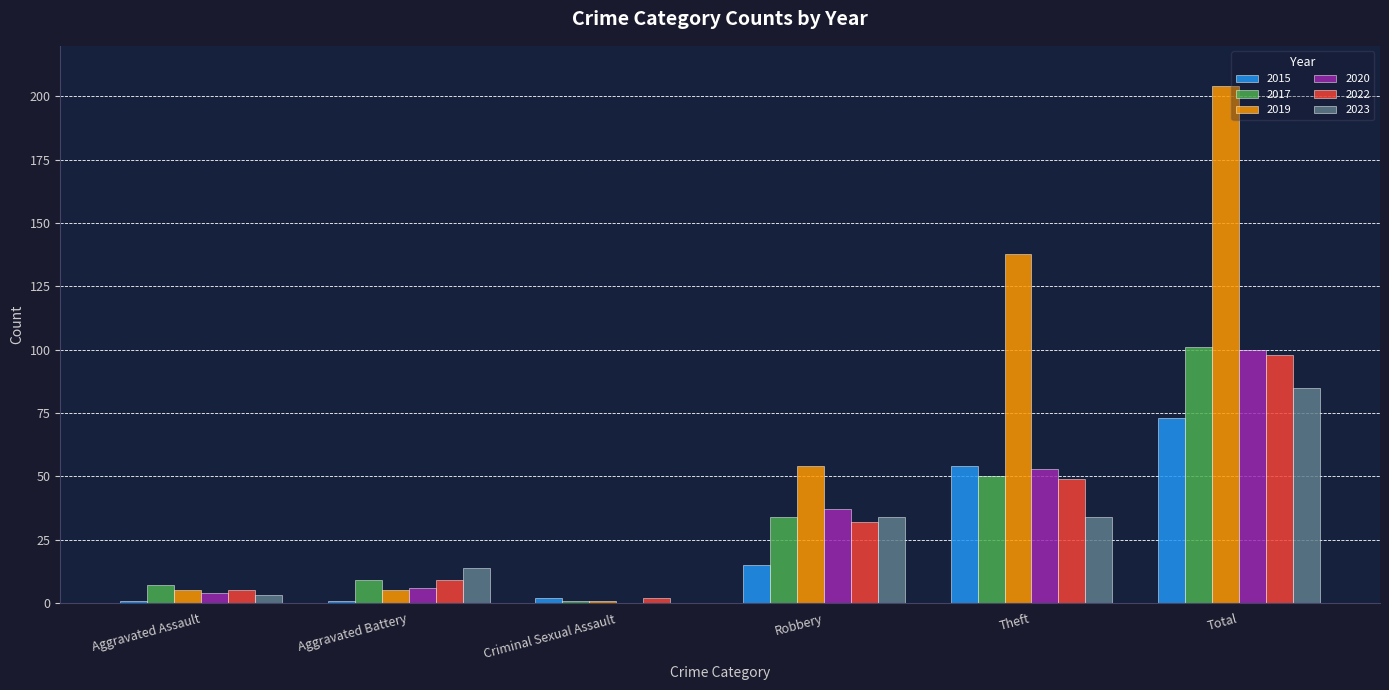

How many distinct data groups are displayed?

6